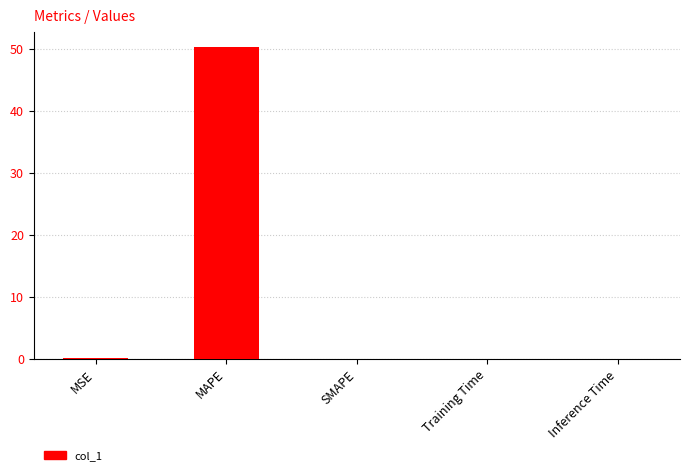

Read the value at MAPE.

50.2